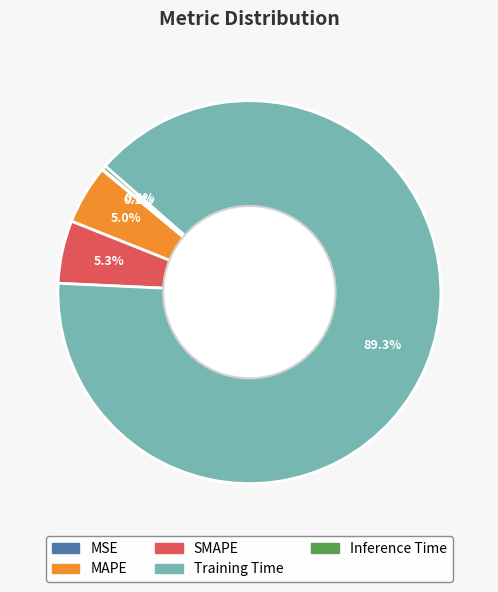

What is the largest slice in the pie chart?

Training Time